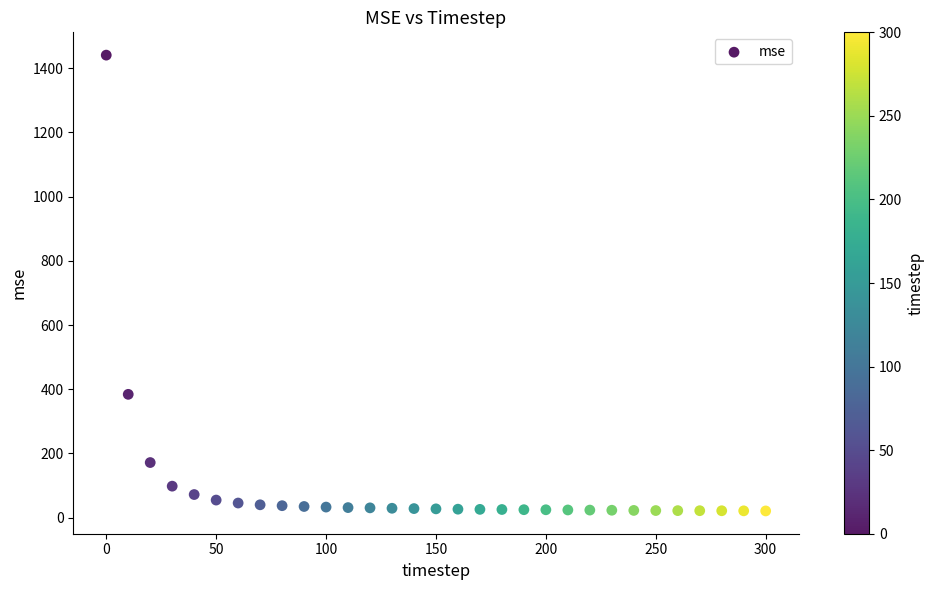

What Y value in the scatter plot is closest to 730?

384.0